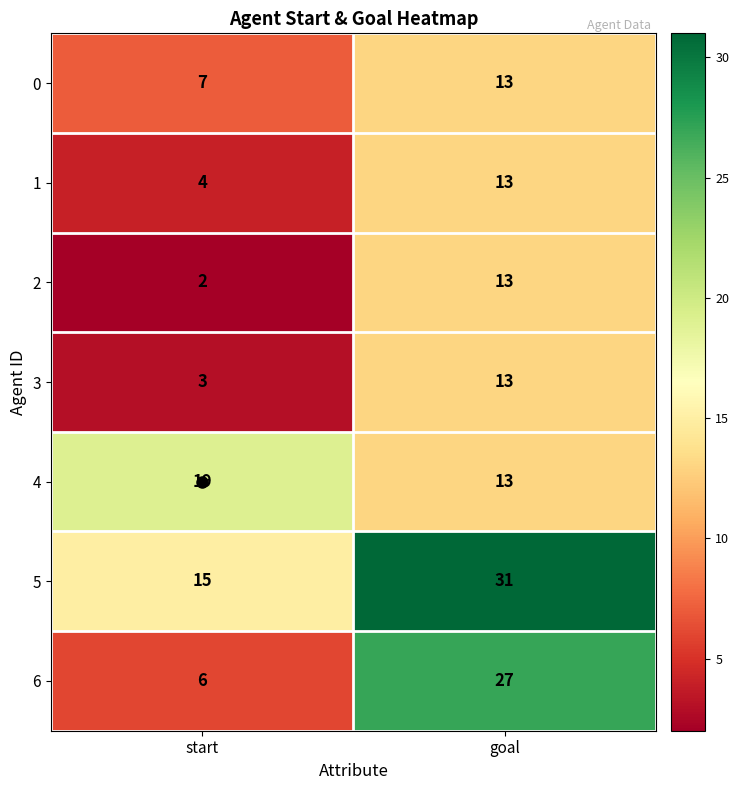

What is the approximate value of 2 at goal, to the nearest 10?

10